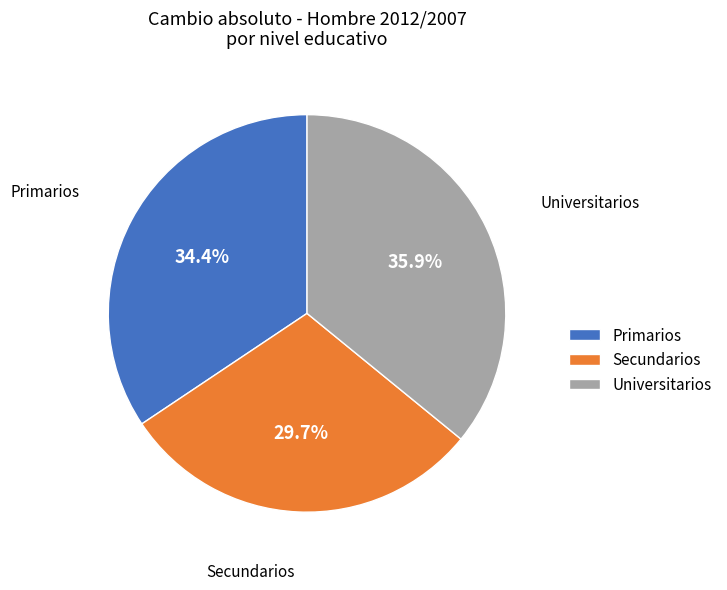

What is the largest slice in the pie chart?

Universitarios